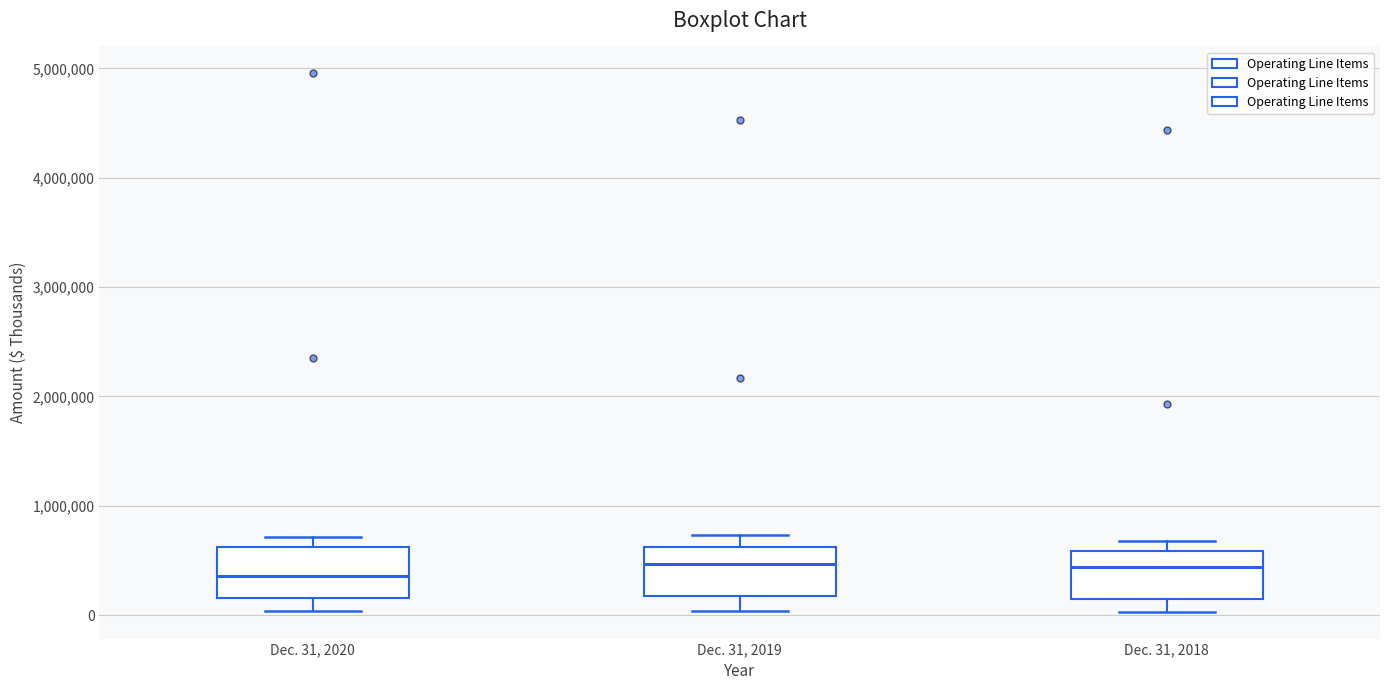

Reading left to right, transcribe this box plot: for each box, give where its median line is, the range the box spans, and where its two whiskers end, as read against the y-axis. The values are not printed on the chart, so give them approximately, as read against the axis.

Dec. 31, 2020: median 400000, box 200000 to 600000, whiskers 0 to 700000
Dec. 31, 2019: median 500000, box 200000 to 600000, whiskers 0 to 700000
Dec. 31, 2018: median 400000, box 100000 to 600000, whiskers 0 to 700000